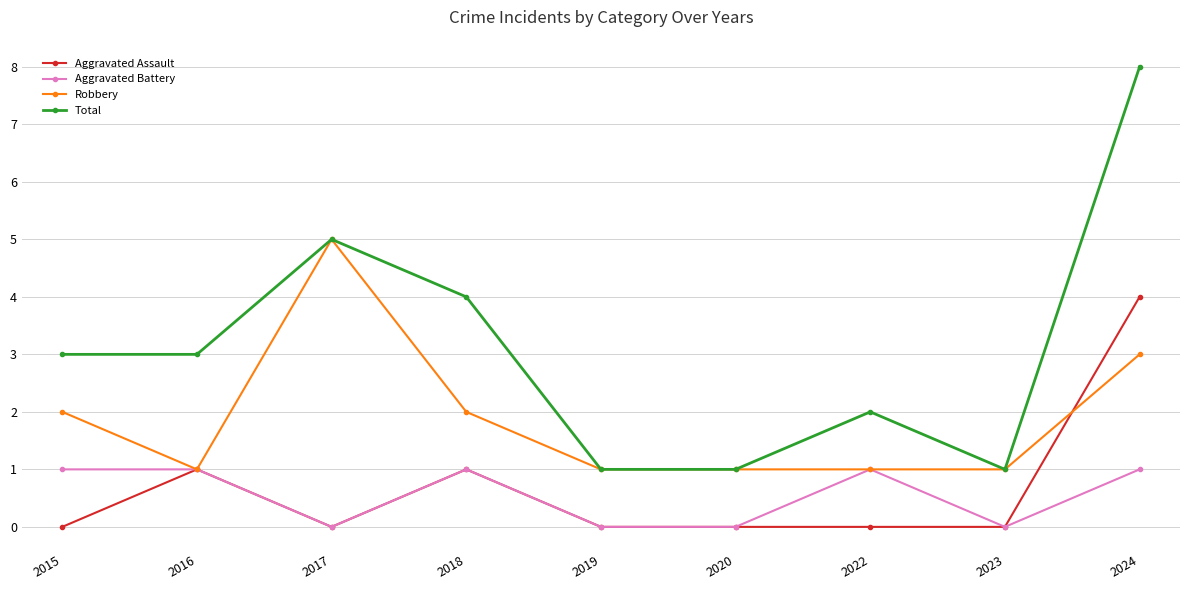

The value of Aggravated Assault at 2016 is 2. True or false?

False